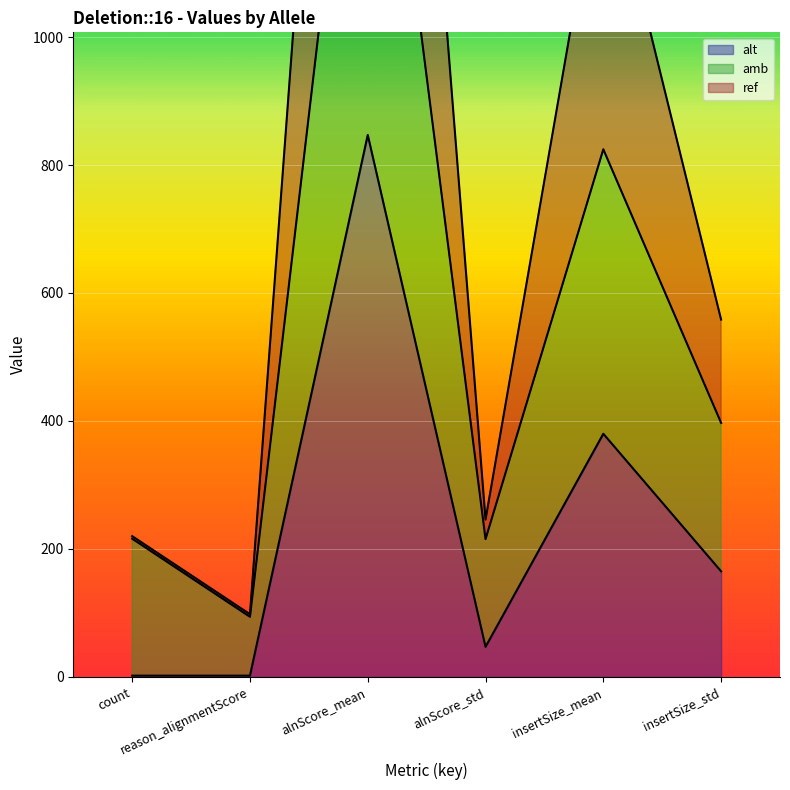

The value of amb at reason_alignmentScore is 138.5. True or false?

False